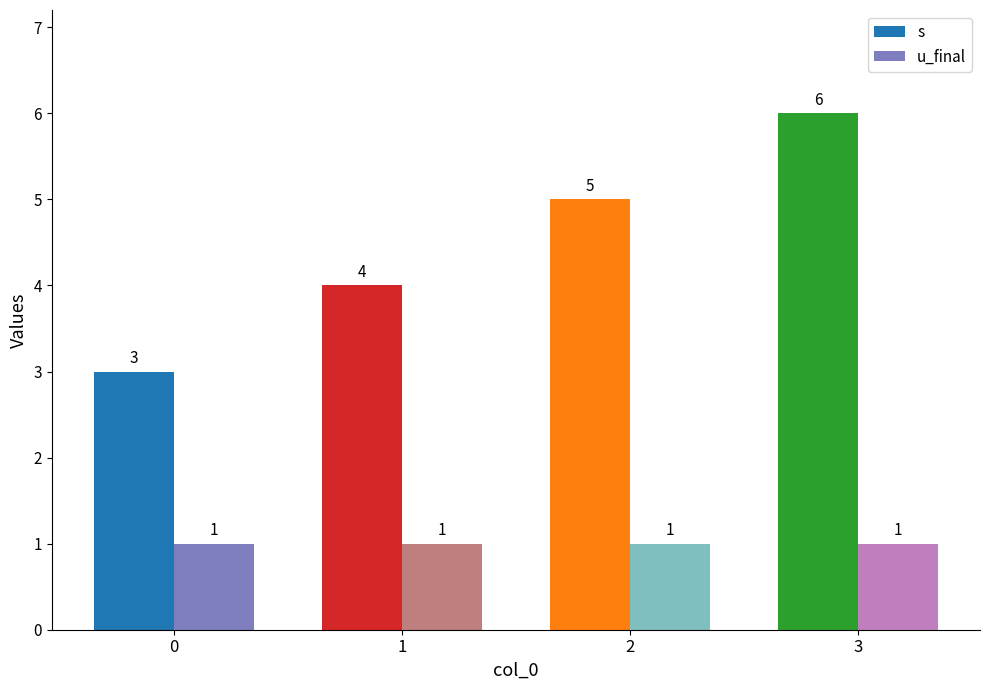

What is the value of the s bar at the 3rd from the left?

5